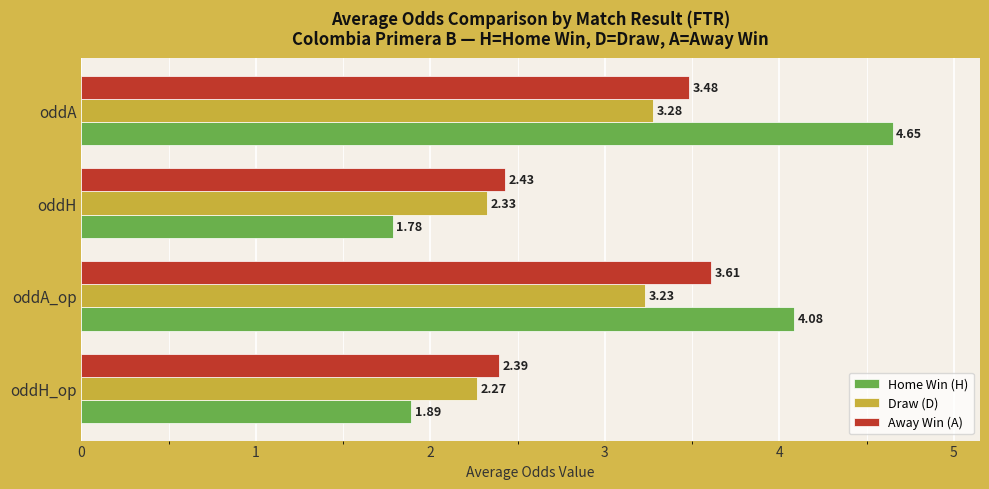

How many categories are shown in the chart?

4